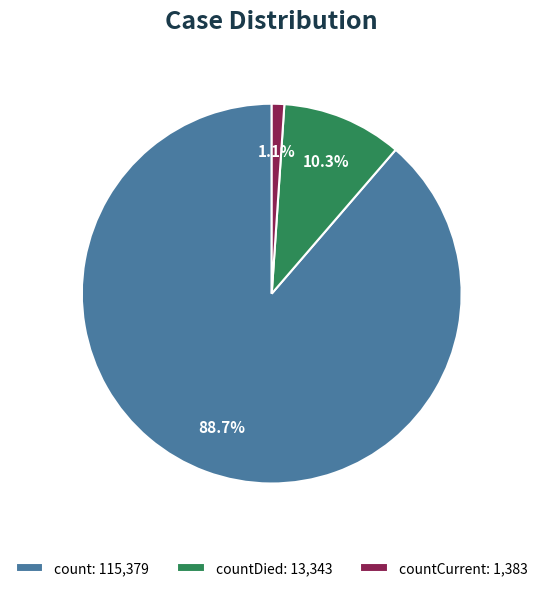

What is the total percentage of count: 115,379 and countDied: 13,343?

98.9%